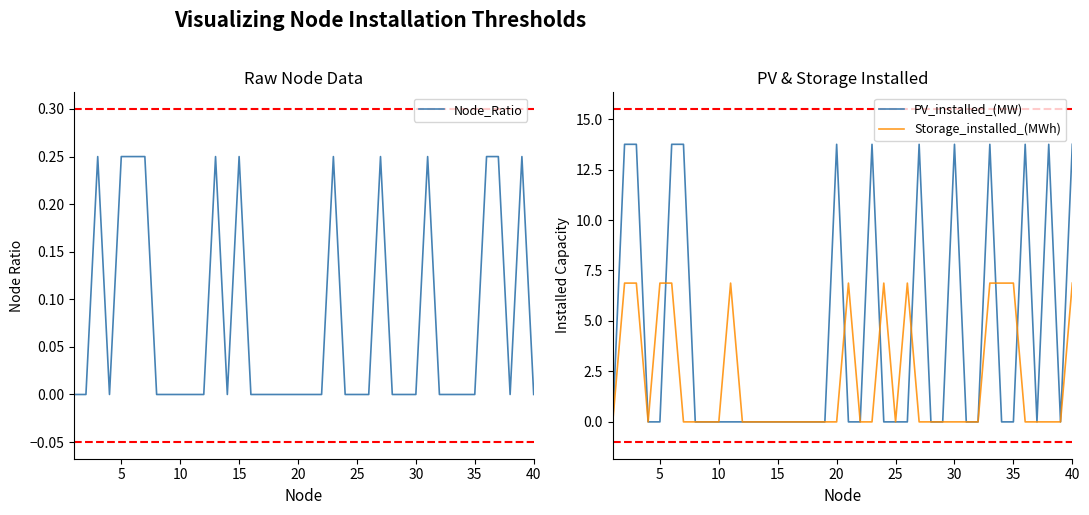

What is the maximum value for Storage_installed_(MWh)?

6.9